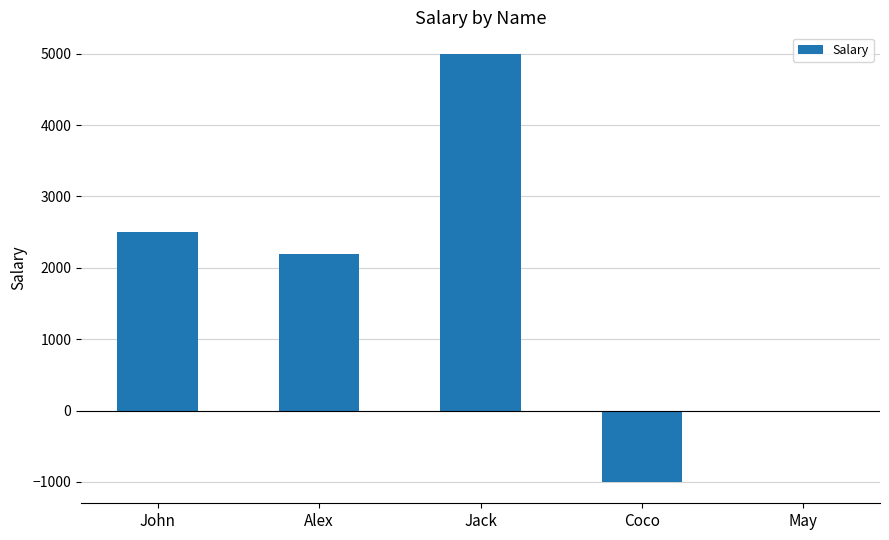

Which category has the highest value across all series?

Jack